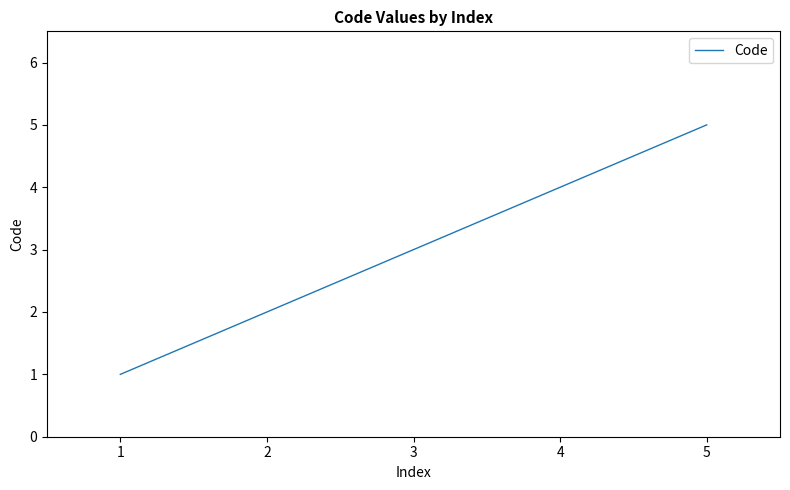

Rank the categories by value from lowest to highest.

1, 2, 3, 4, 5